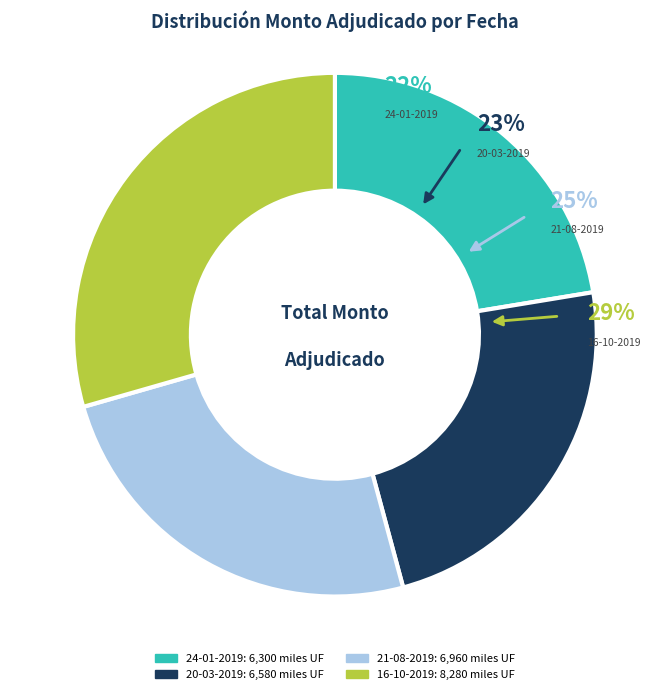

How many segments does this pie chart have?

4